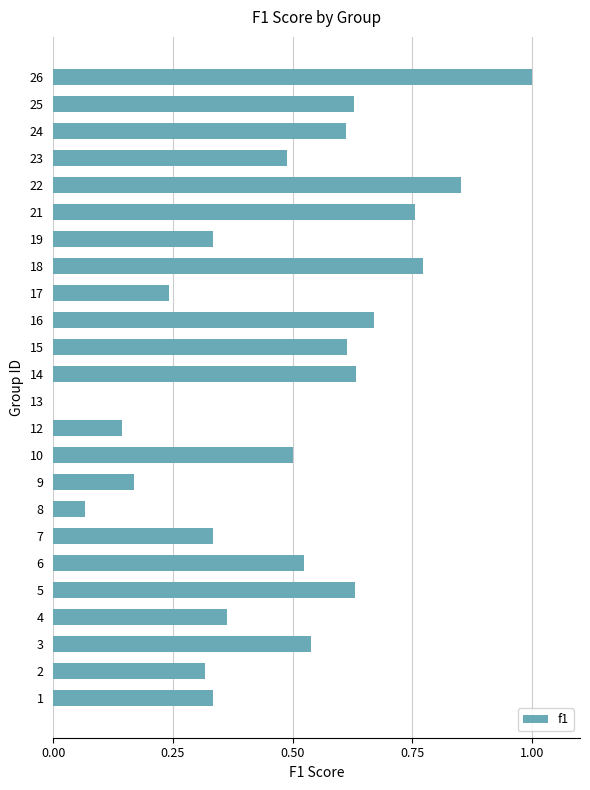

What is the change in value from 13 to 24?

+0.6